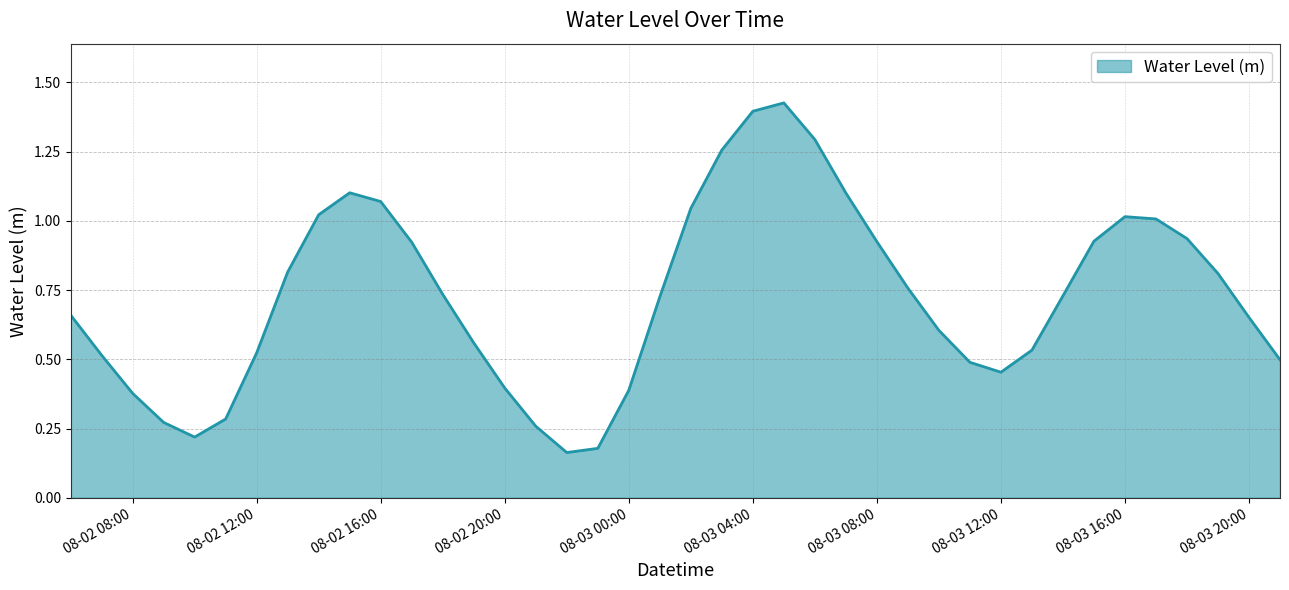

List the labels in order of value, largest first.

2025-08-03 05:00:00, 2025-08-03 04:00:00, 2025-08-03 06:00:00, 2025-08-03 03:00:00, 2025-08-02 15:00:00, 2025-08-03 07:00:00, 2025-08-02 16:00:00, 2025-08-03 02:00:00, 2025-08-02 14:00:00, 2025-08-03 16:00:00, 2025-08-03 17:00:00, 2025-08-03 18:00:00, 2025-08-03 15:00:00, 2025-08-03 08:00:00, 2025-08-02 17:00:00, 2025-08-02 13:00:00, 2025-08-03 19:00:00, 2025-08-03 09:00:00, 2025-08-02 18:00:00, 2025-08-03 14:00:00, 2025-08-03 01:00:00, 2025-08-02 06:00:00, 2025-08-03 20:00:00, 2025-08-03 10:00:00, 2025-08-02 19:00:00, 2025-08-03 13:00:00, 2025-08-02 12:00:00, 2025-08-02 07:00:00, 2025-08-03 21:00:00, 2025-08-03 11:00:00, 2025-08-03 12:00:00, 2025-08-02 20:00:00, 2025-08-03 00:00:00, 2025-08-02 08:00:00, 2025-08-02 11:00:00, 2025-08-02 09:00:00, 2025-08-02 21:00:00, 2025-08-02 10:00:00, 2025-08-02 23:00:00, 2025-08-02 22:00:00